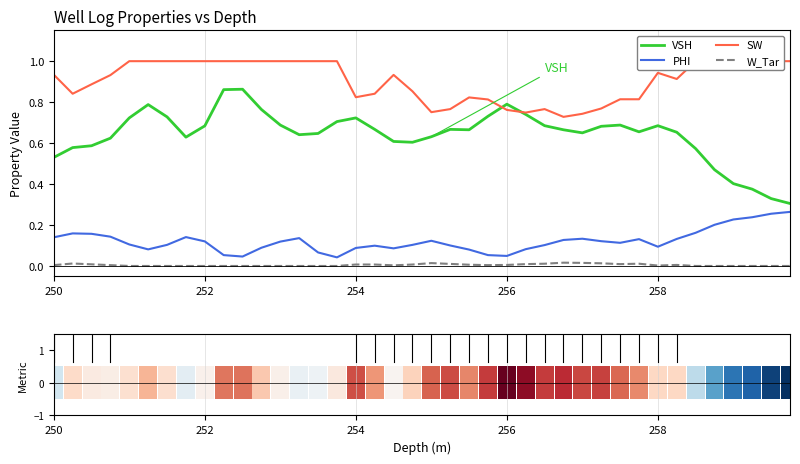

True or false: W_Tar and PHI cross at least once.

False